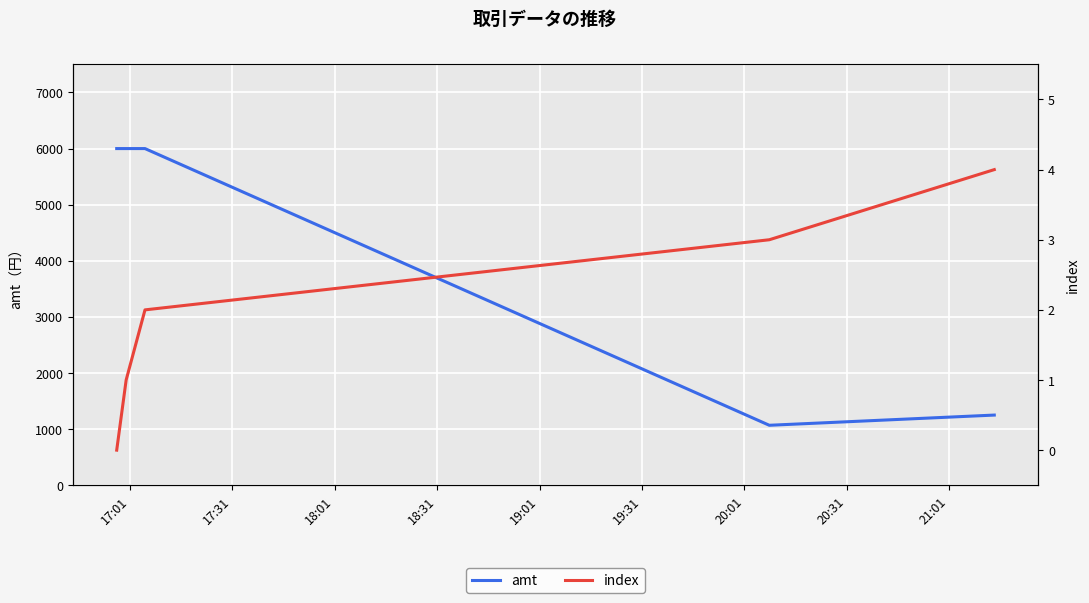

What is the minimum value for amt?

1068